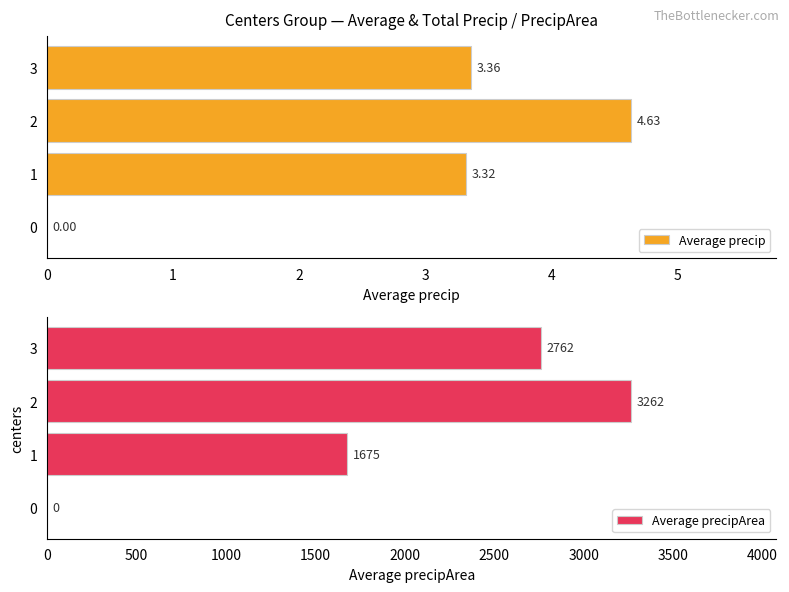

Reading left to right, transcribe all the data shown in this chart.

Average precip: 0=0.0	1=3.3	2=4.6	3=3.4
Average precipArea: 0=0.0	1=1675.2	2=3262.3	3=2761.7